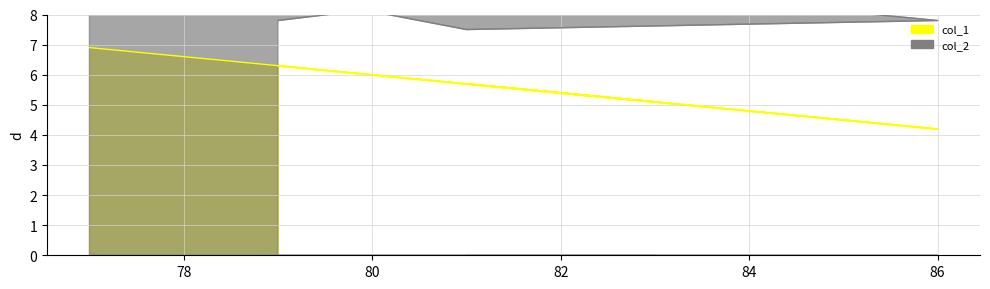

List the series in order of their overall mean, lowest first.

col_1, col_2